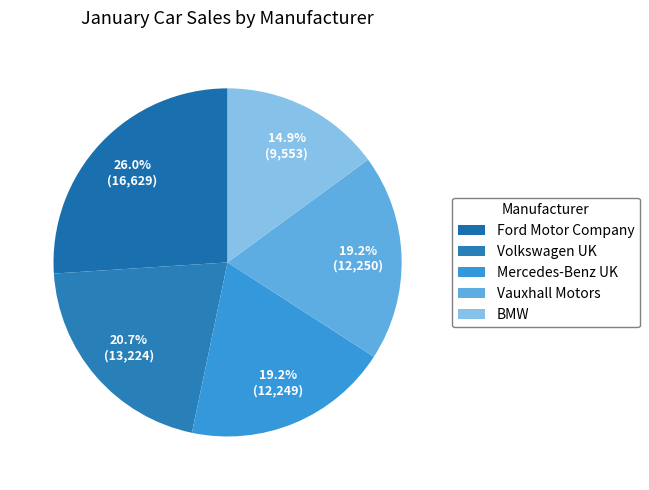

What percentage is the Volkswagen UK slice, to the nearest percent?

21%